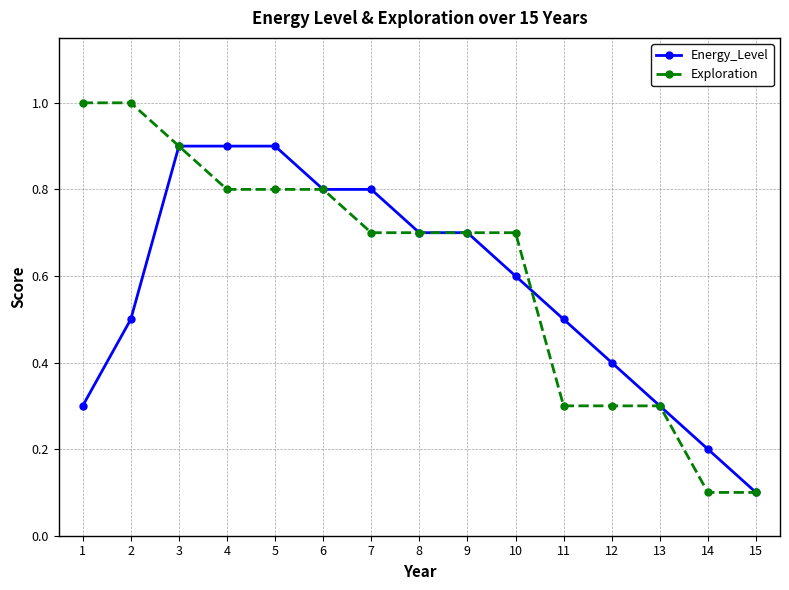

How many data points does each series have?

15